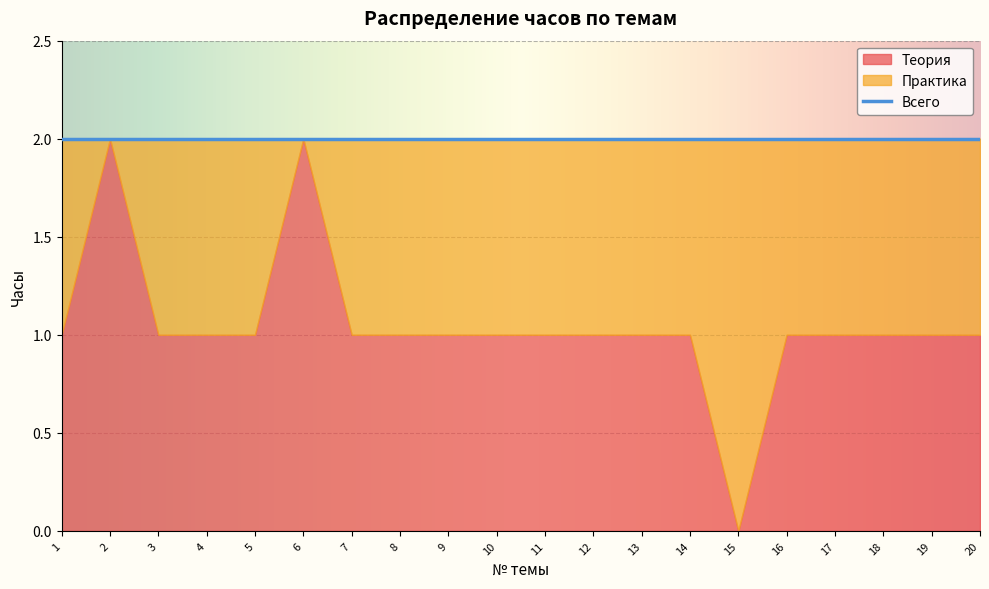

What is the sum of all Теория values?

21